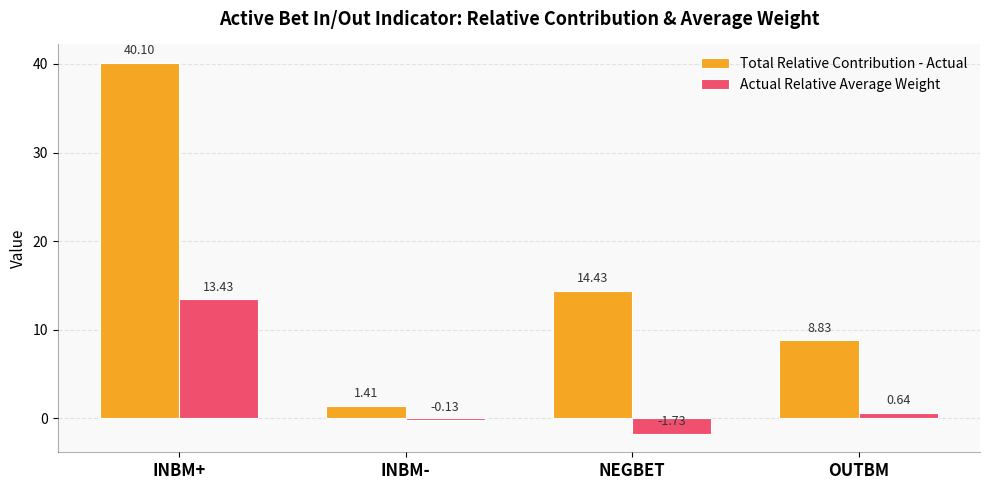

Which category has the highest value across all series?

INBM+